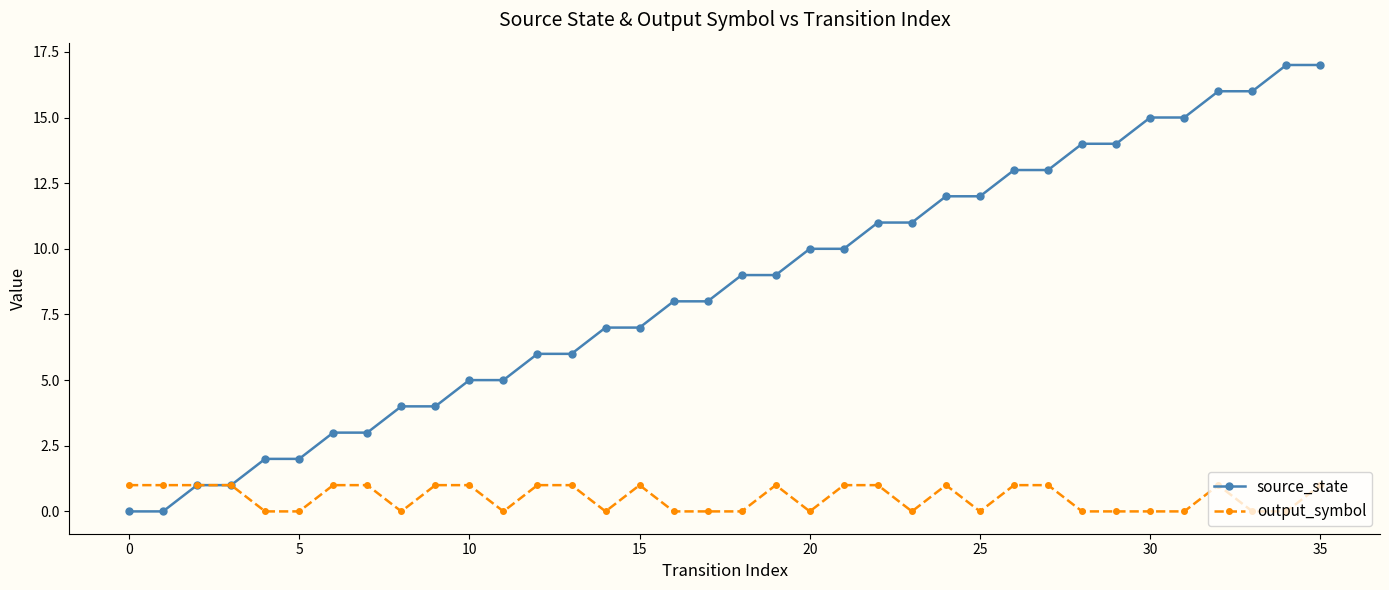

What is the highest value of the source_state series?

17